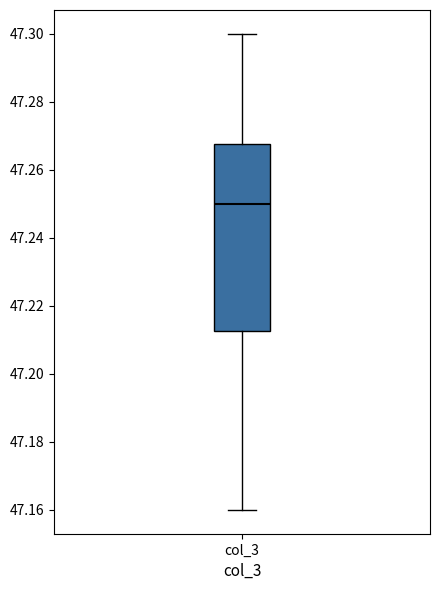

Where does the lower whisker of the box for col_3 end on the y-axis? The values are not printed on the chart, so give them approximately, as read against the axis.

47.160